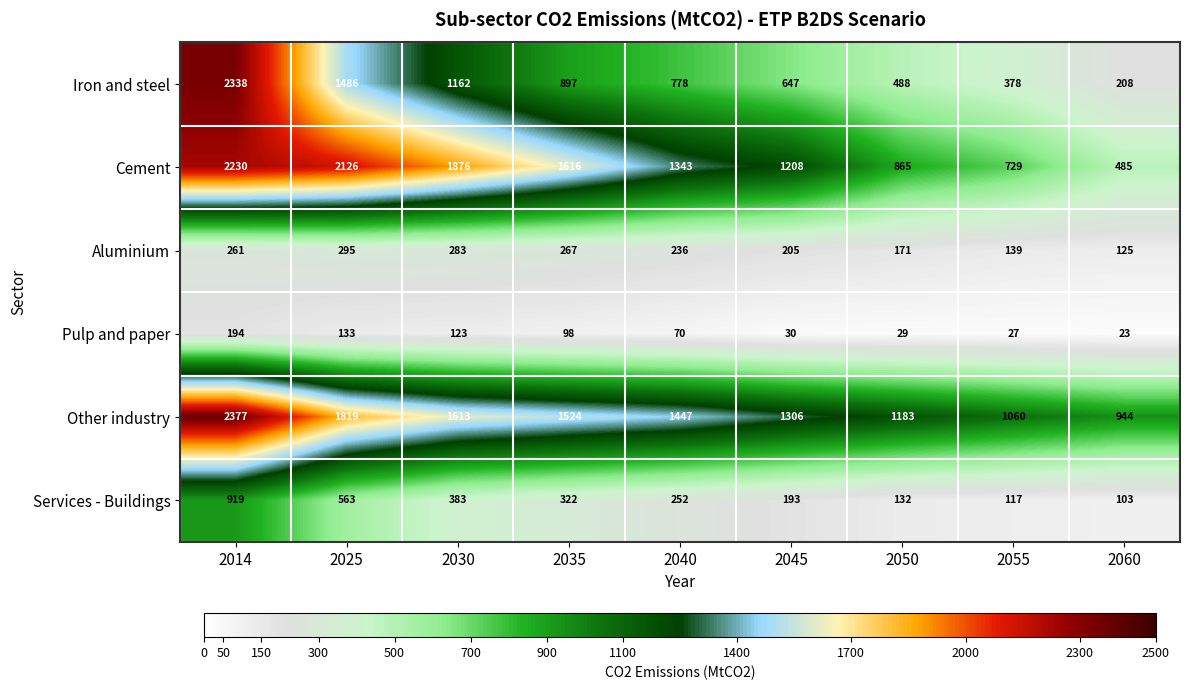

What is the difference between the maximum and minimum values in the Aluminium series?

170